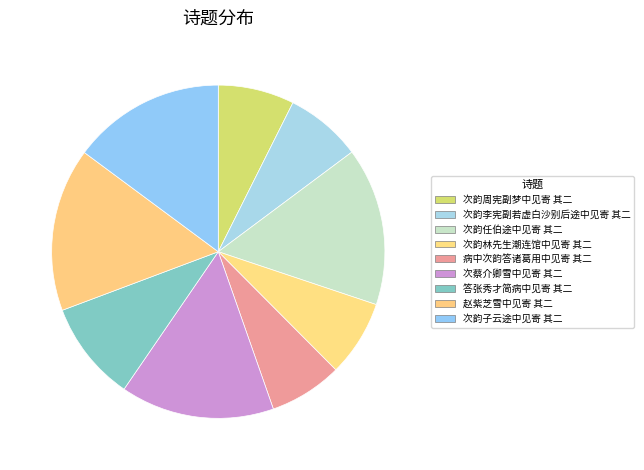

What is the largest slice in the pie chart?

赵紫芝雪中见寄 其二